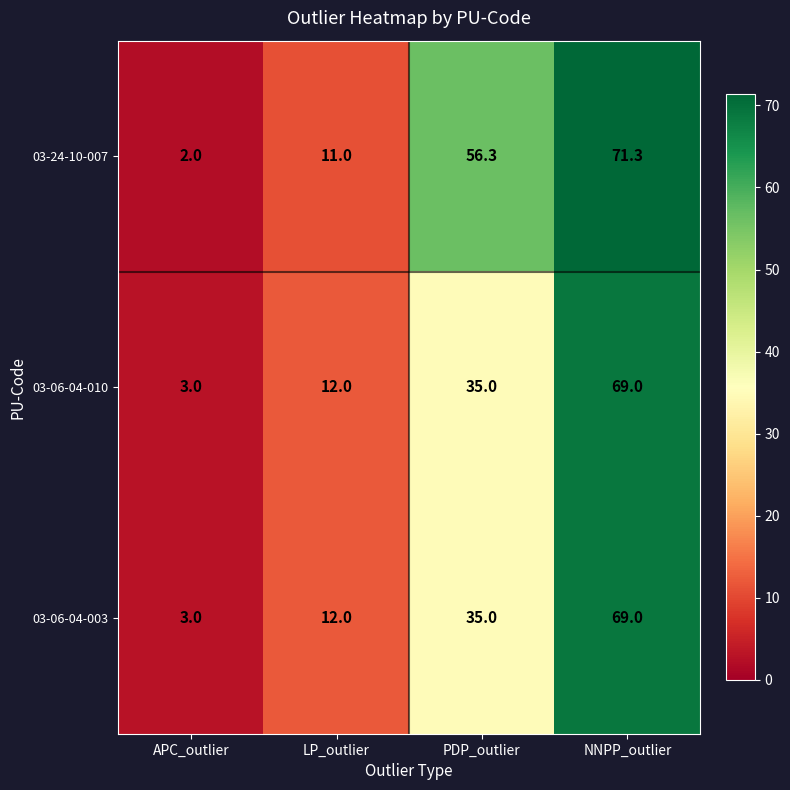

At which category is the sum across all series the highest?

NNPP_outlier